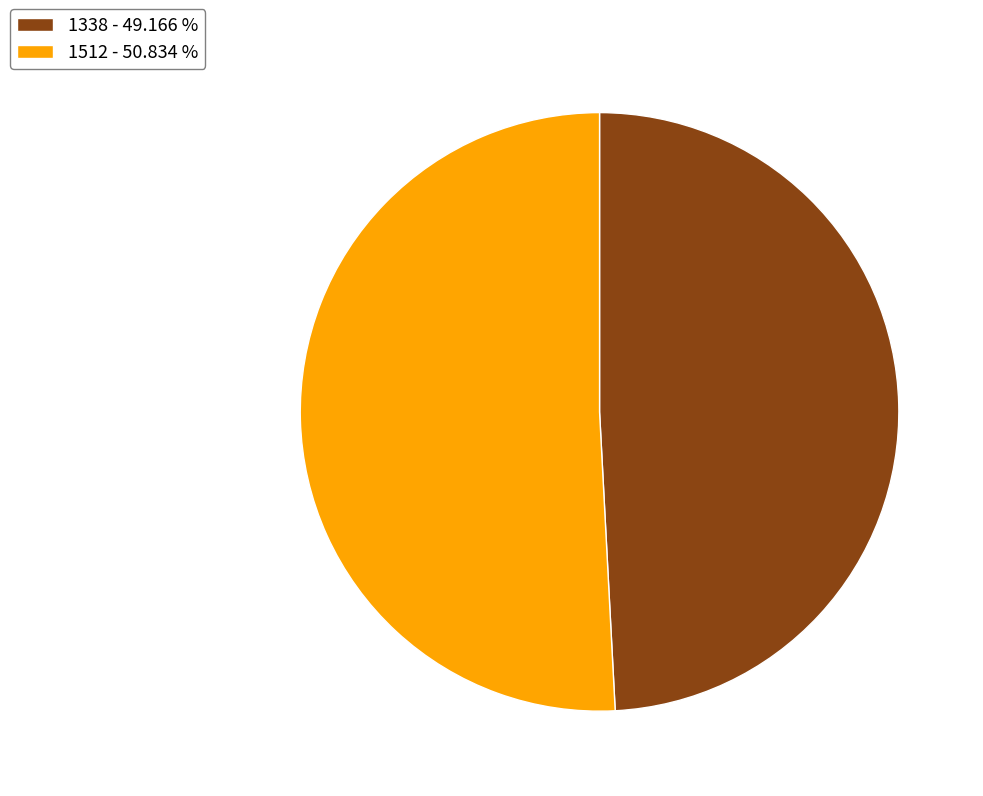

The 1338 slice represents 56% of the pie. True or false?

False